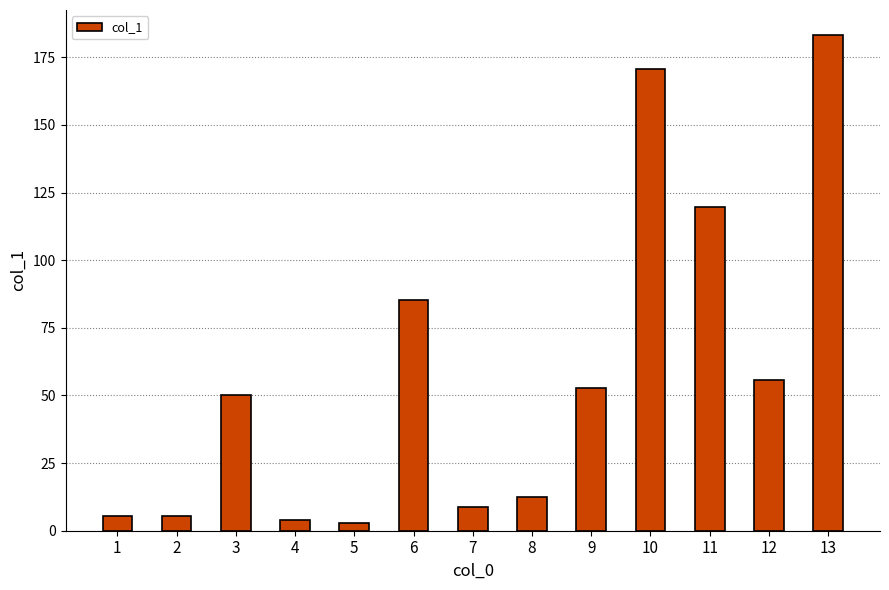

Which label corresponds to the largest value in the chart?

13